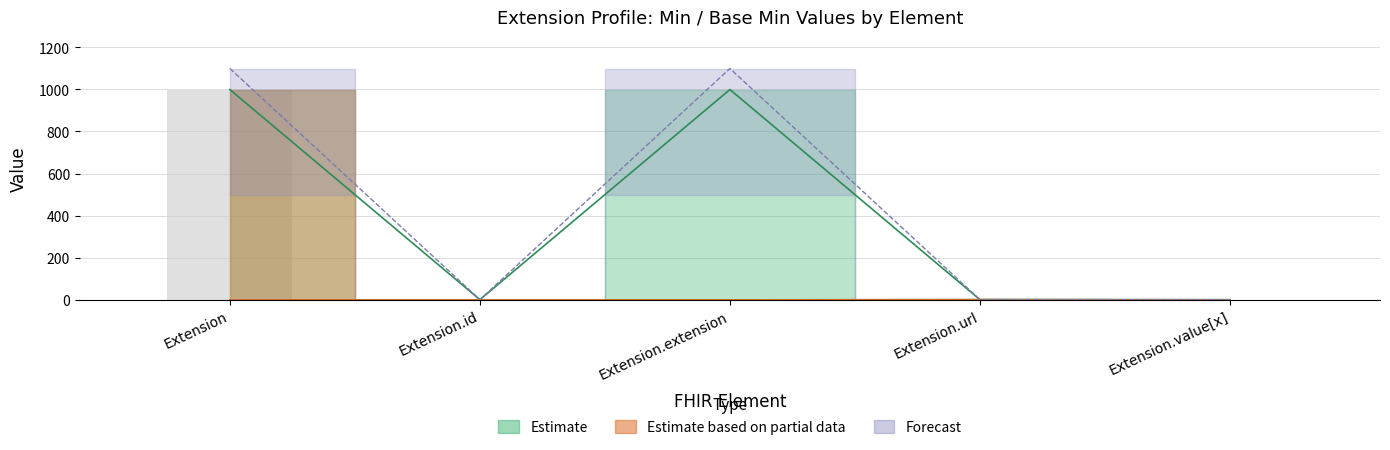

True or false: Min has a value of 0.0 at Extension.extension.

True